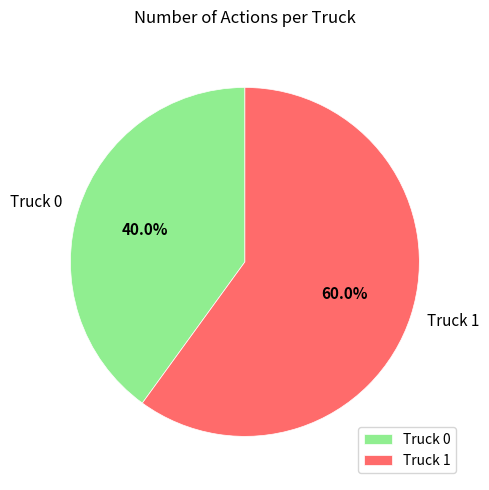

Rank the categories by value from lowest to highest.

Truck 0, Truck 1